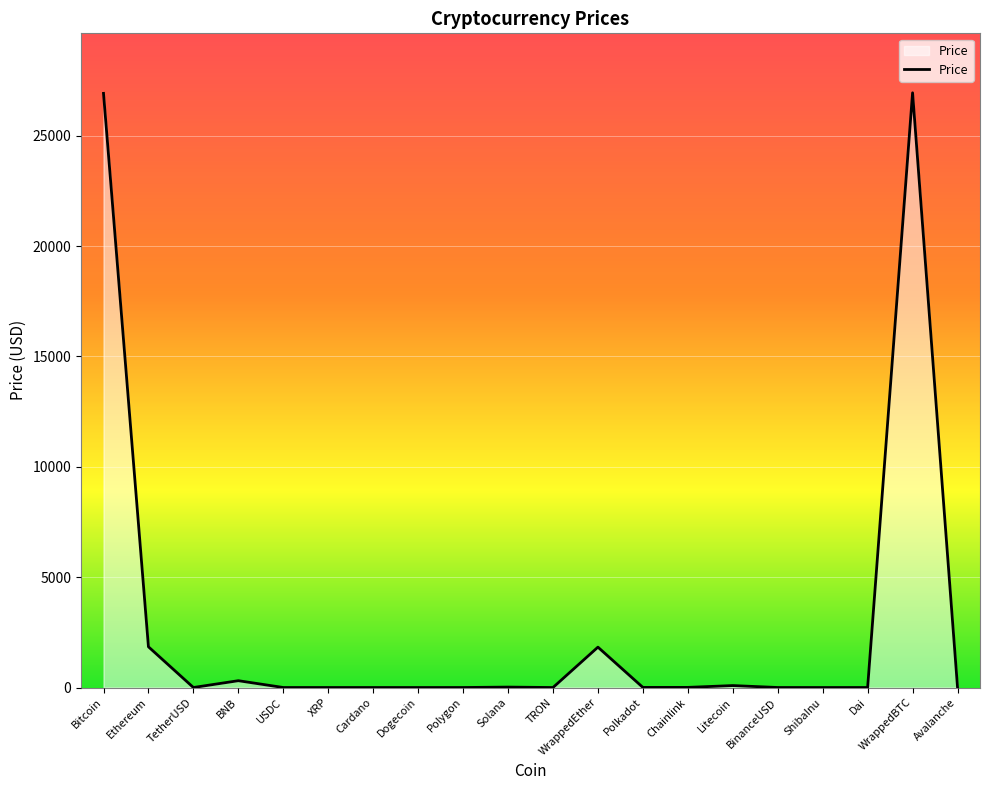

Does the chart have visible grid lines?

Yes